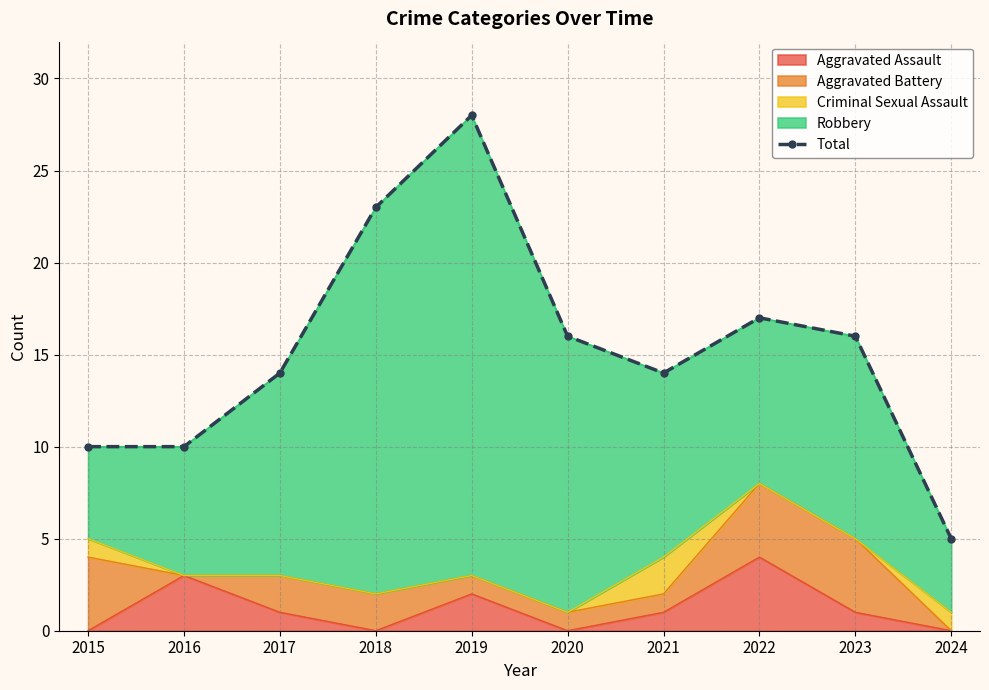

Which label corresponds to the smallest value in the chart?

2024